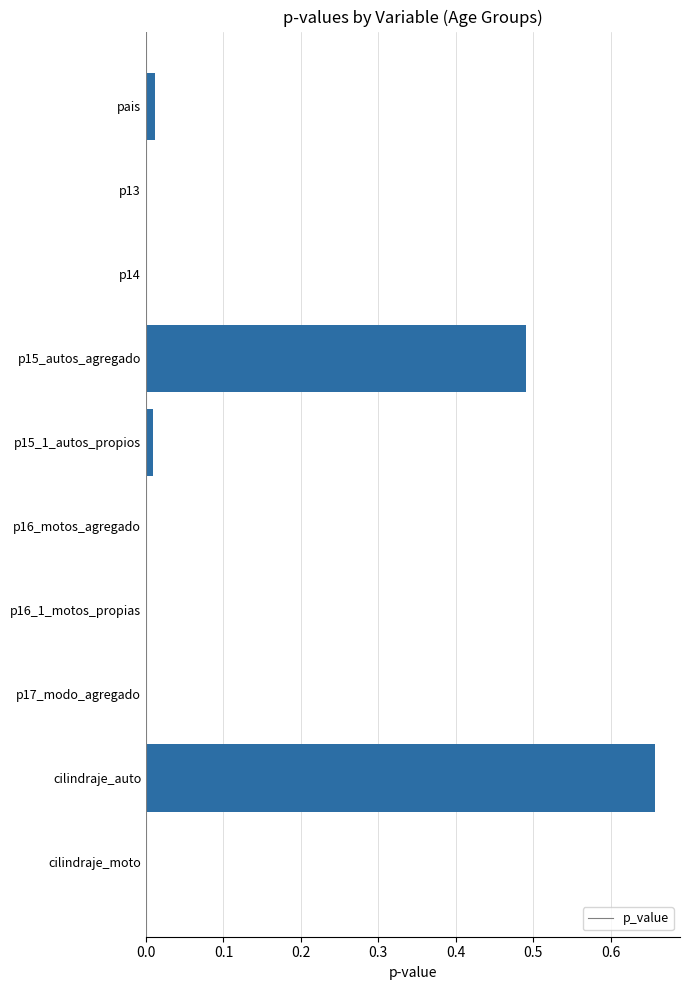

Is it true that the value at p16_motos_agregado is 0.0?

True